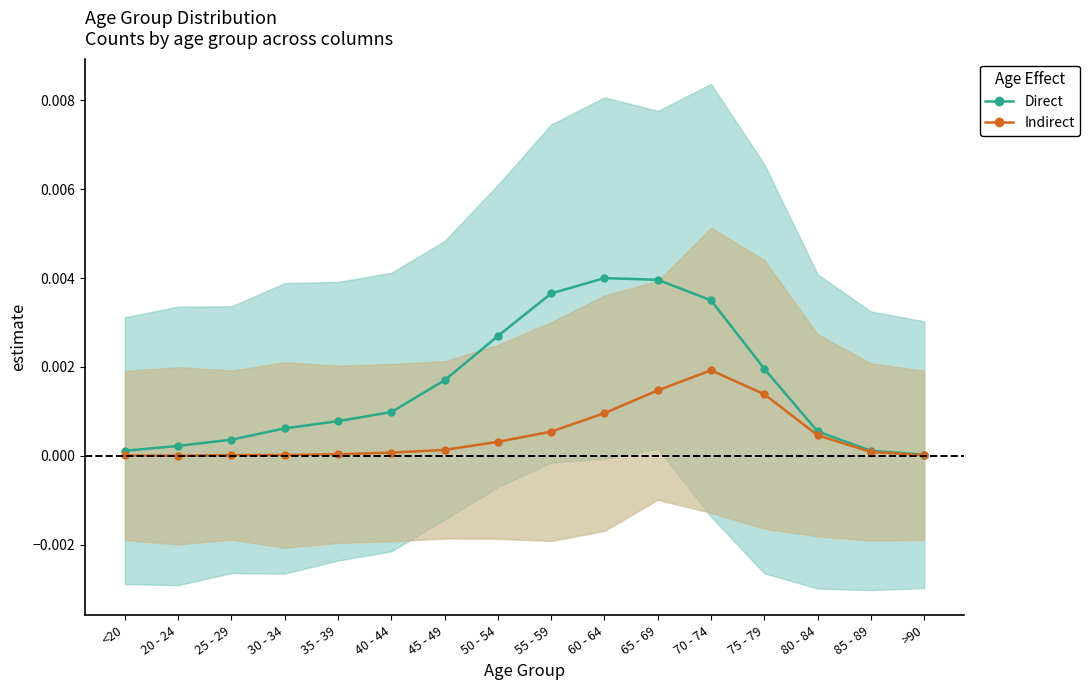

The value of Indirect at >90 is 0.0. True or false?

True